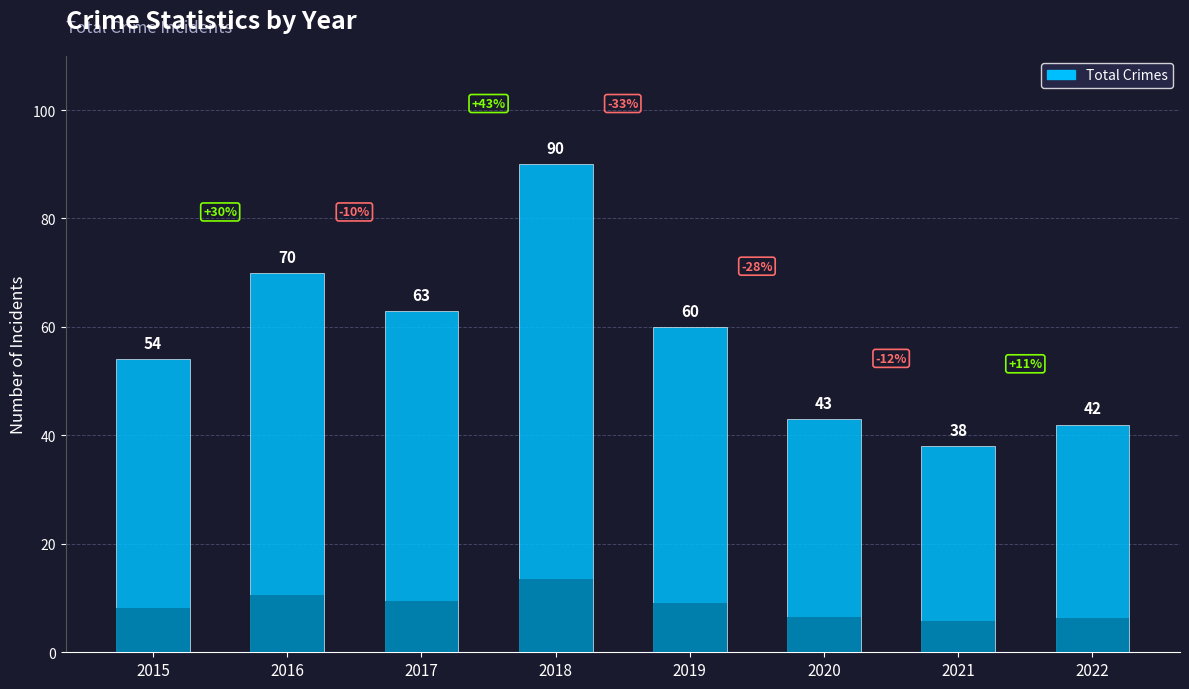

At which label does the data first exceed 60?

2016